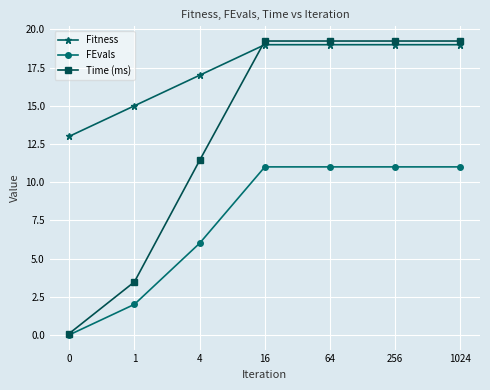

Is the value of Time (ms) at 1 greater than the value of FEvals at 1024?

No